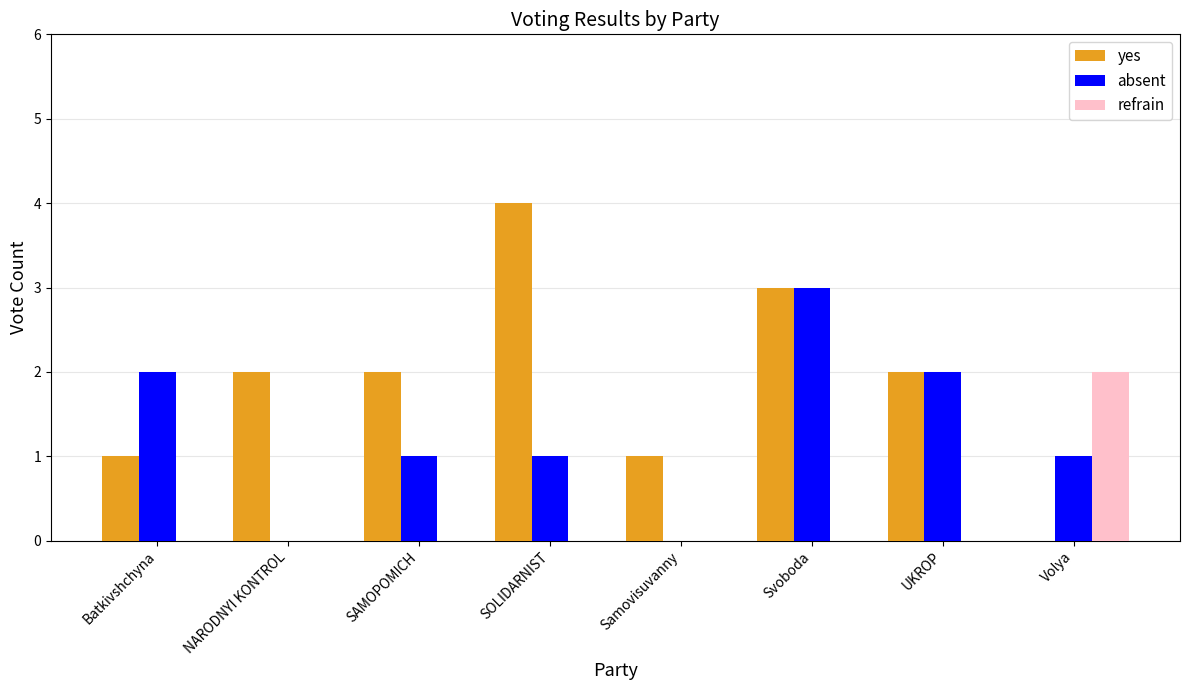

Count the number of categories in the chart.

8